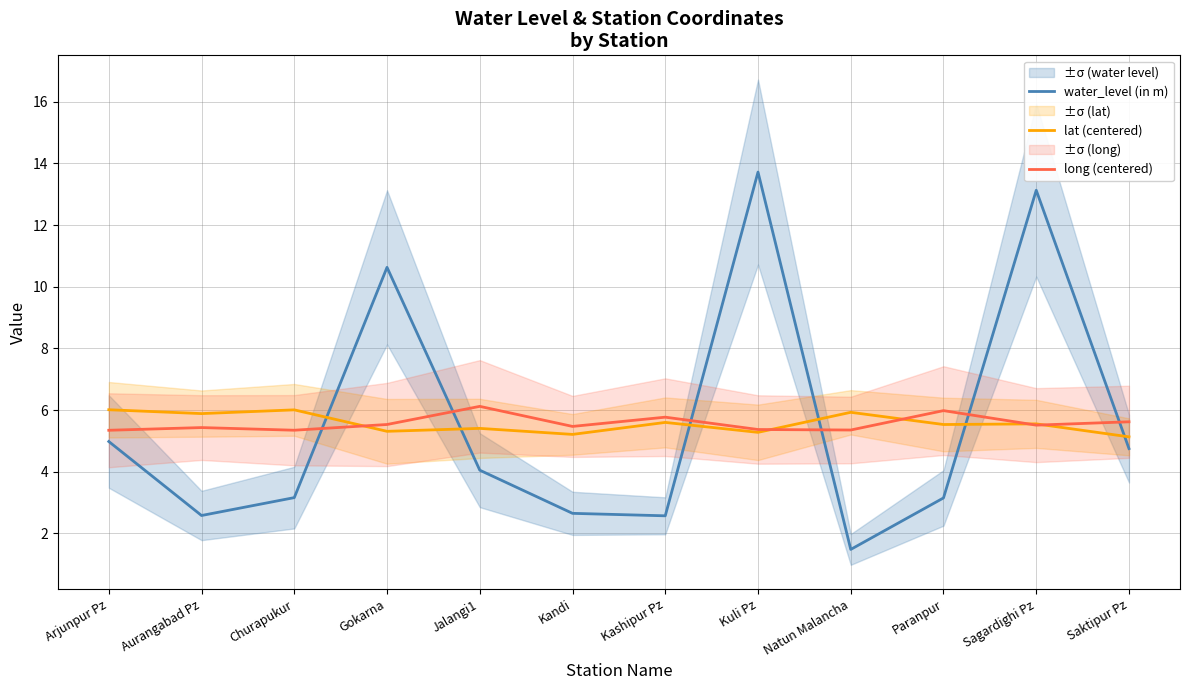

How many values in the water_level (in m) series are below 4?

6